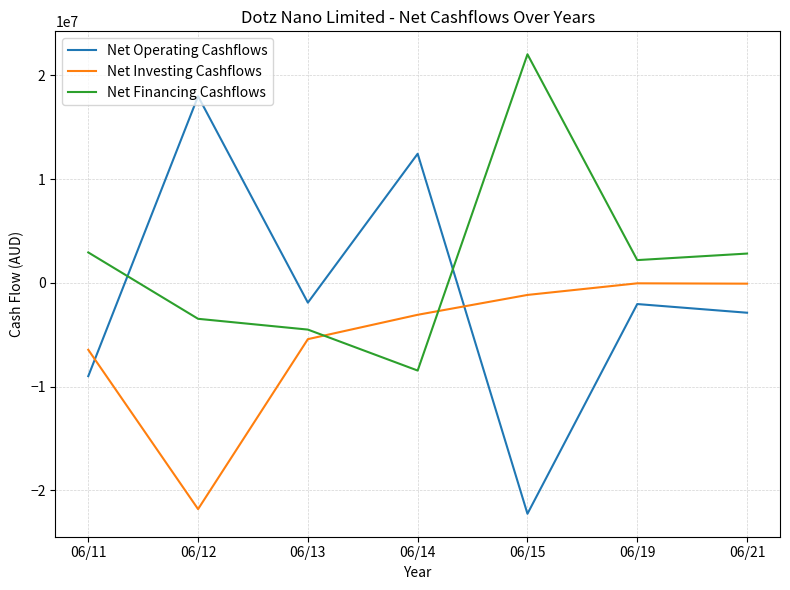

Which series has the largest range (max minus min)?

Net Operating Cashflows